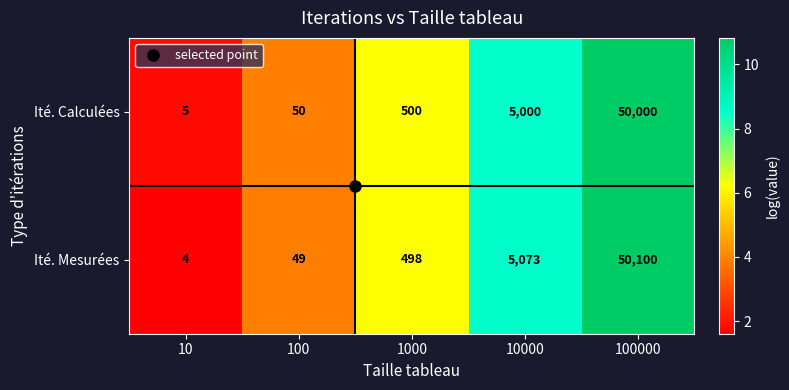

Which series has the largest range (max minus min)?

Ité. Mesurées